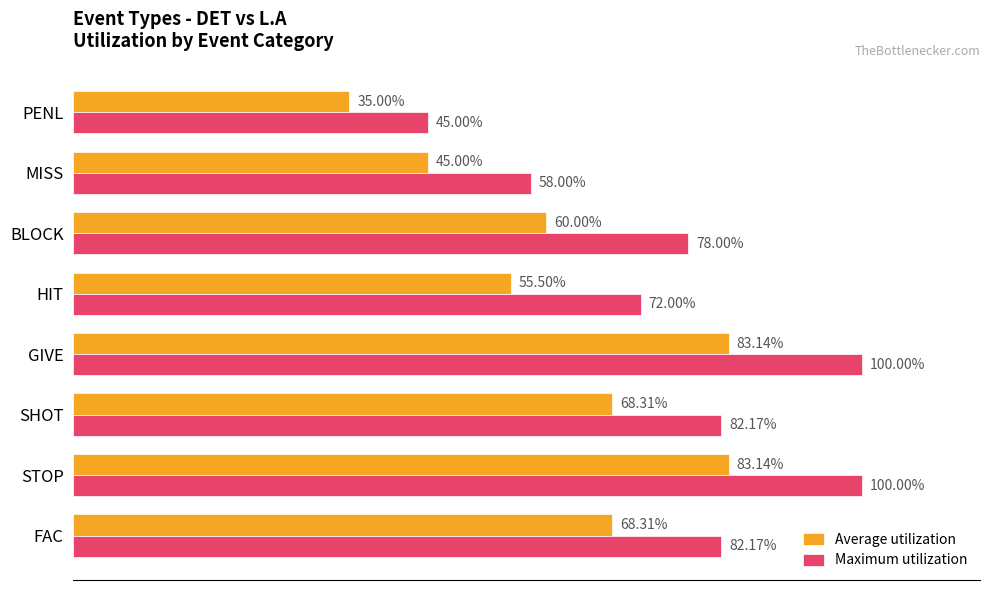

At GIVE, list the series in order from largest to smallest.

Maximum utilization, Average utilization